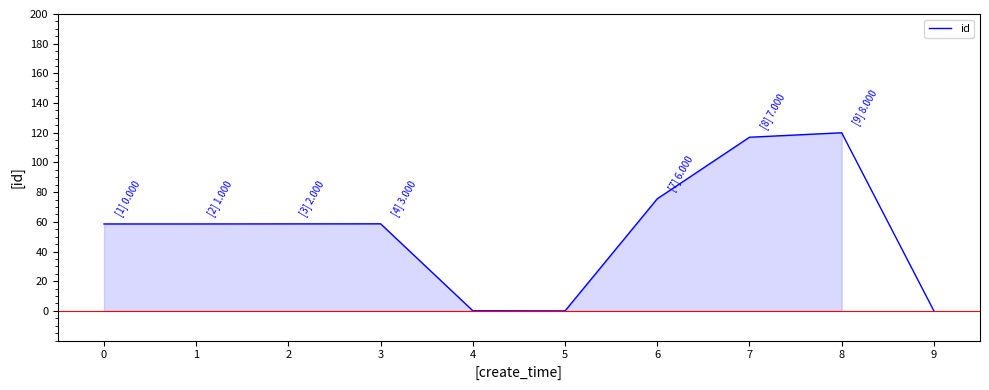

What is the change in value from 0 to 7?

+58.4